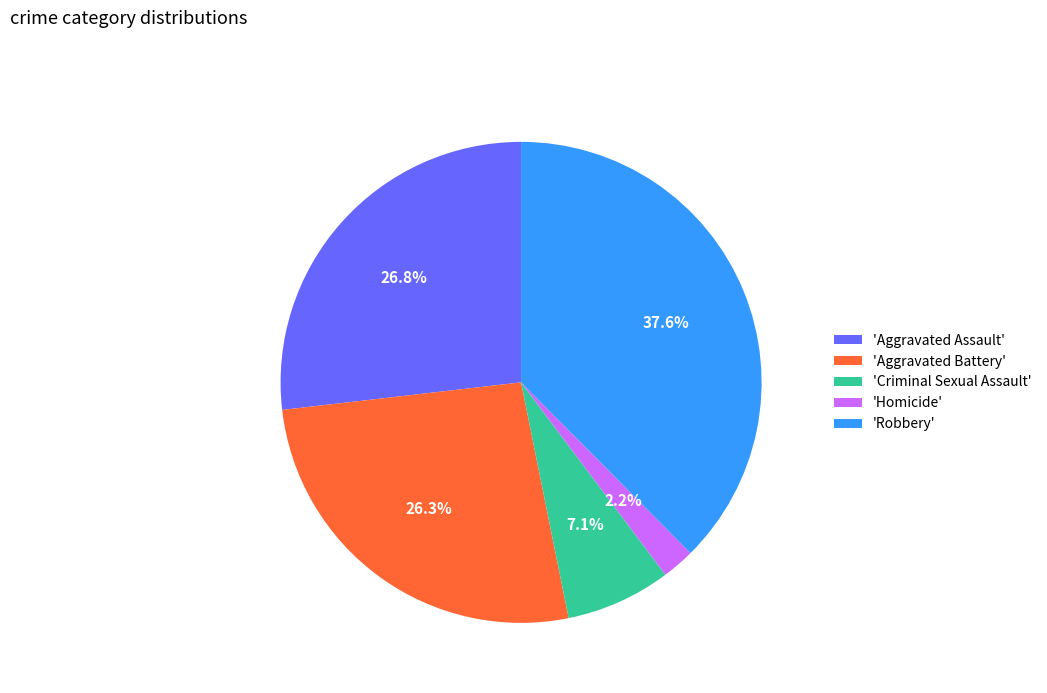

Count the number of slices in the pie.

5